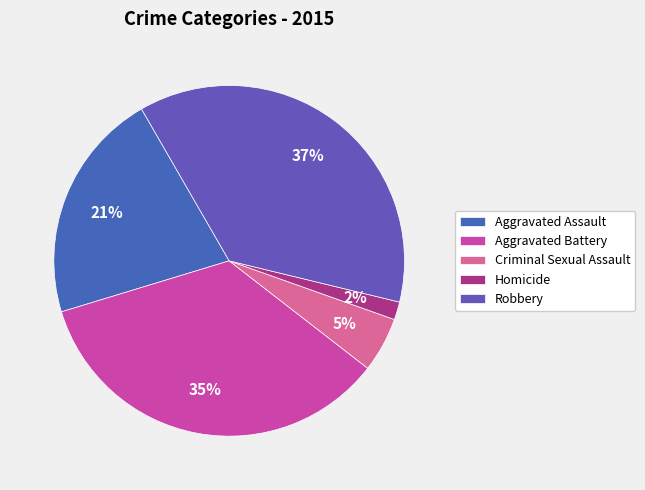

What percentage is the Aggravated Assault slice, to the nearest percent?

21%